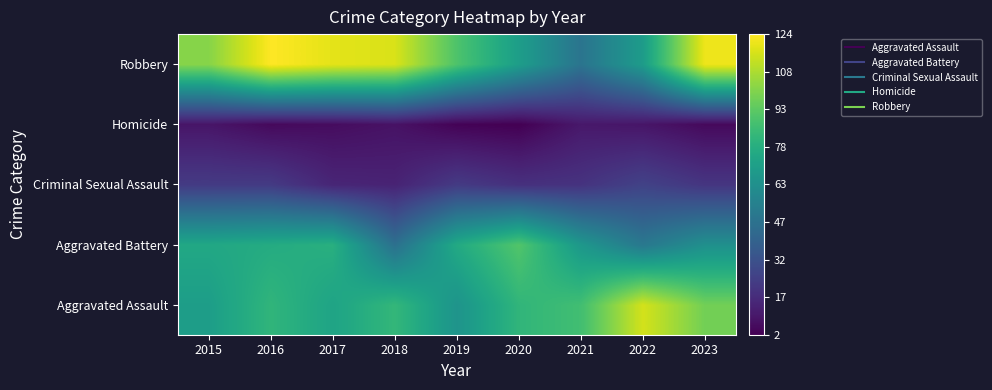

Reading right to left, transcribe all the data shown in this chart.

Aggravated Assault: 2023=98	2022=116	2021=87	2020=82	2019=65	2018=83	2017=73	2016=82	2015=70
Aggravated Battery: 2023=63	2022=51	2021=67	2020=91	2019=76	2018=47	2017=79	2016=77	2015=75
Criminal Sexual Assault: 2023=21	2022=26	2021=20	2020=19	2019=23	2018=14	2017=15	2016=23	2015=23
Homicide: 2023=5	2022=9	2021=10	2020=2	2019=3	2018=8	2017=6	2016=5	2015=9
Robbery: 2023=121	2022=69	2021=49	2020=70	2019=90	2018=117	2017=119	2016=124	2015=102